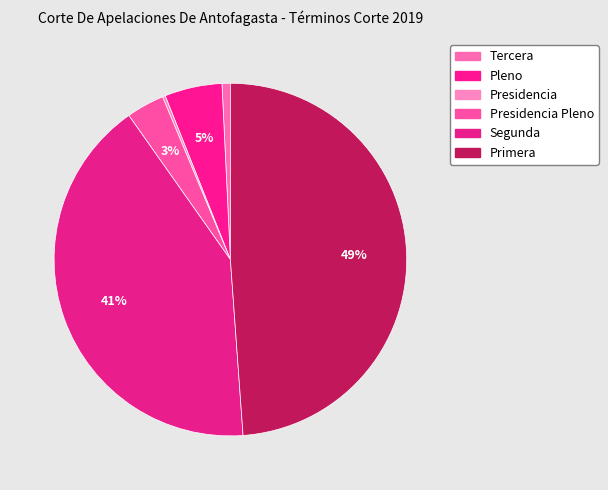

How many slices are in this pie chart?

6